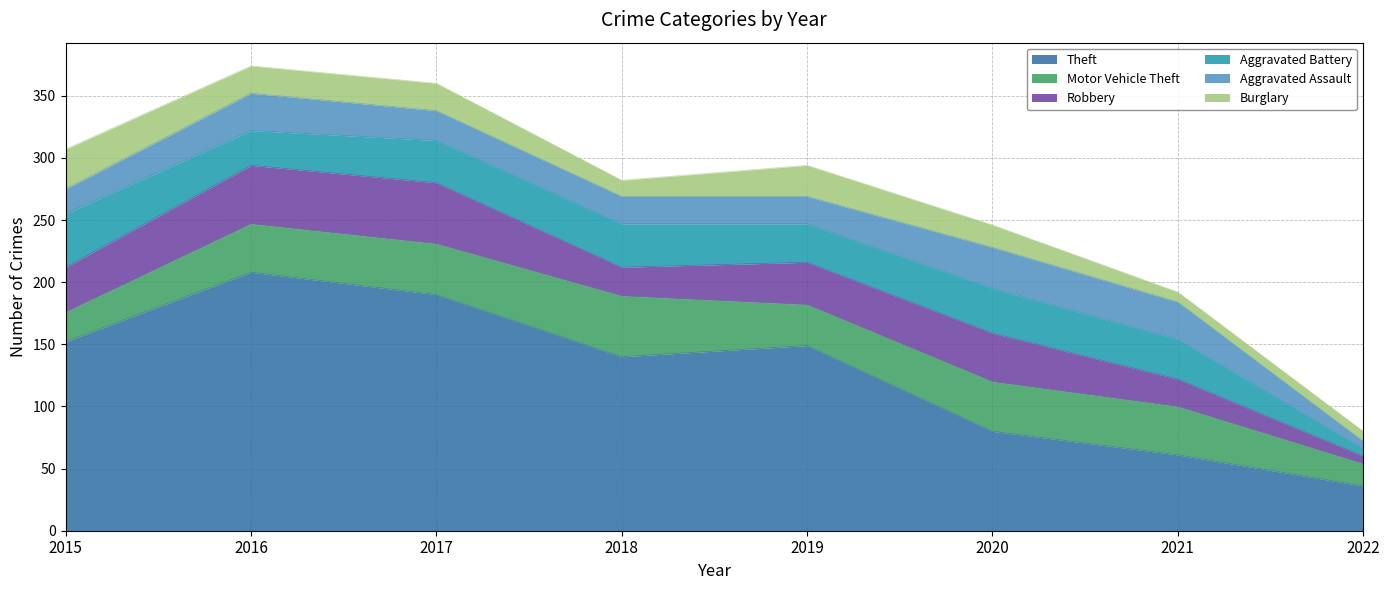

At which category does Aggravated Assault reach its first local peak?

2016